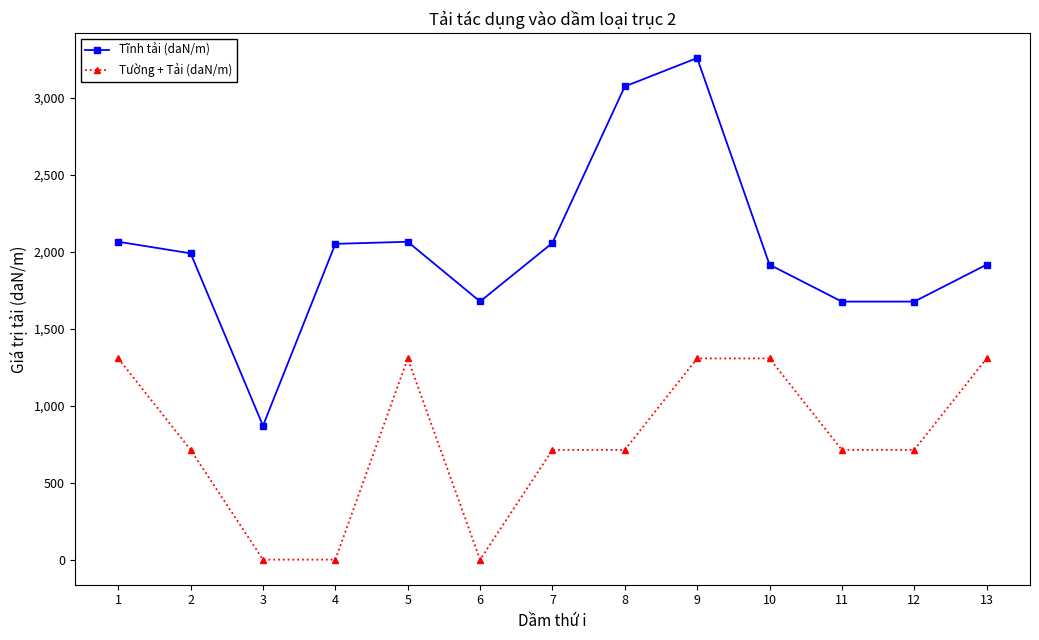

At 12, list the series in order from smallest to largest.

Tường + Tải (daN/m), Tĩnh tải (daN/m)